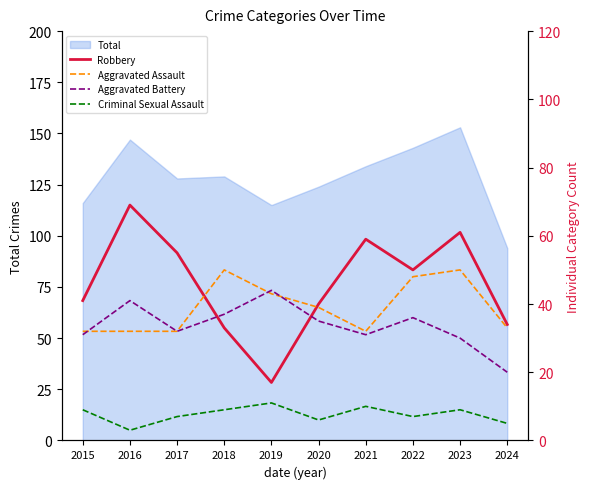

What is the highest value of the Aggravated Battery series?

44